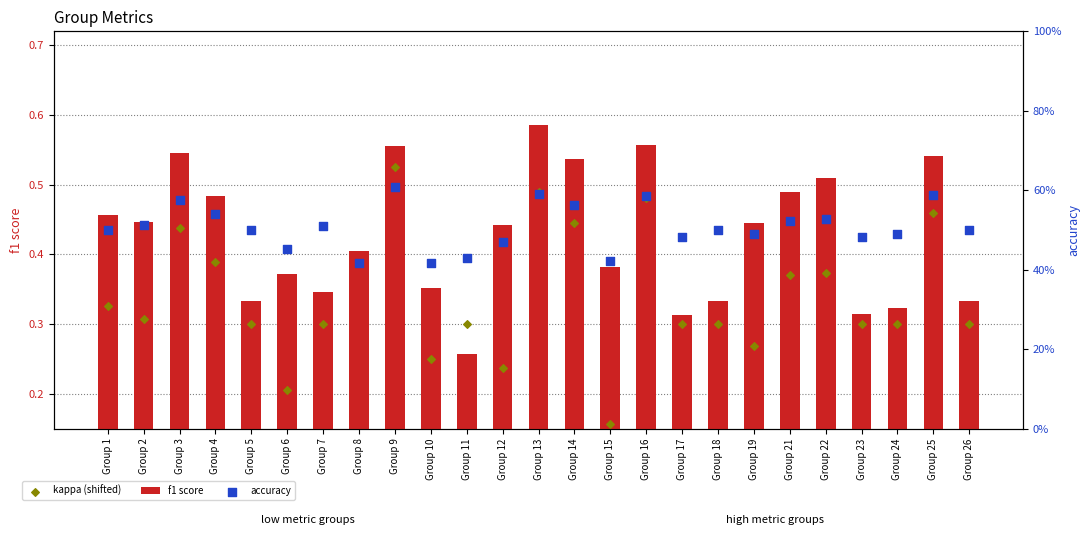

At how many categories does at least one series exceed 0?

25